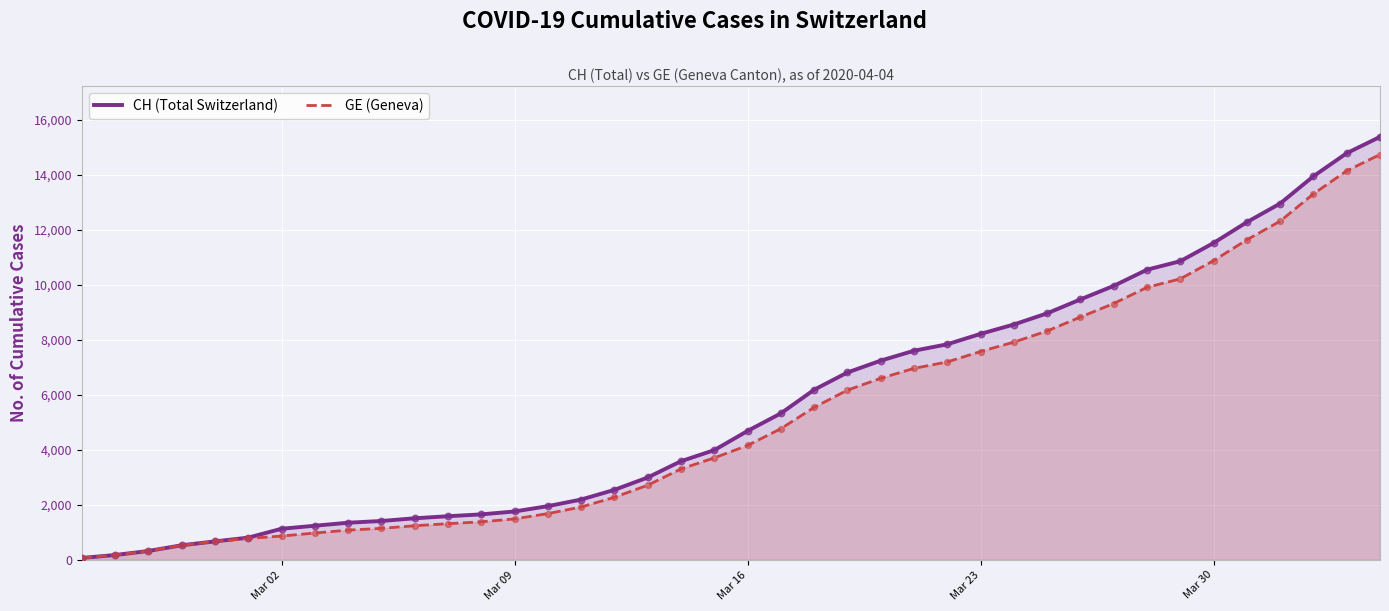

Which series has the largest total across all categories?

CH (Total Switzerland)